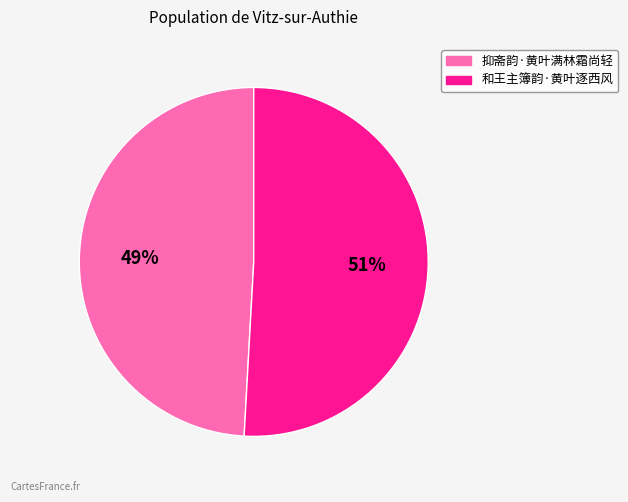

True or false: 和王主簿韵·黄叶逐西风 accounts for 51% of the total.

True